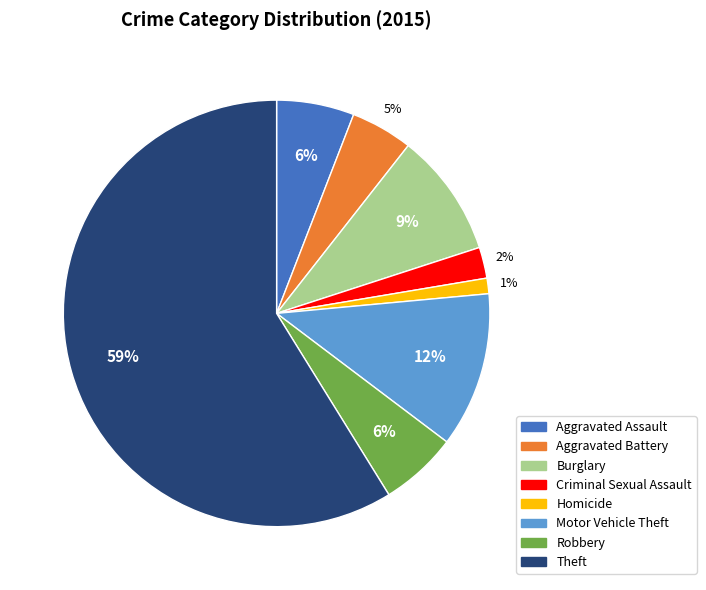

The Burglary slice represents 9% of the pie. True or false?

True